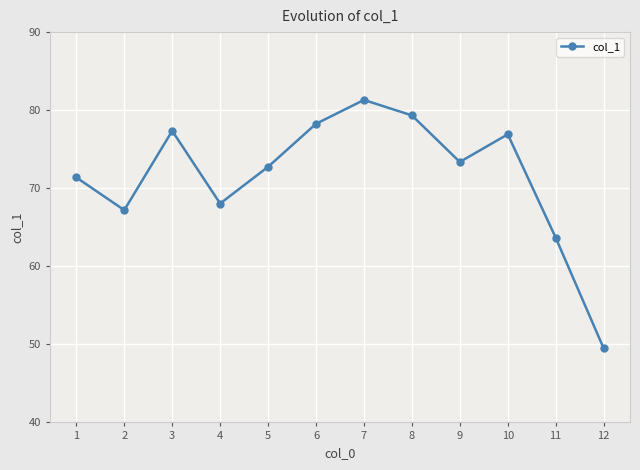

At which category does the data reach its first local peak?

3